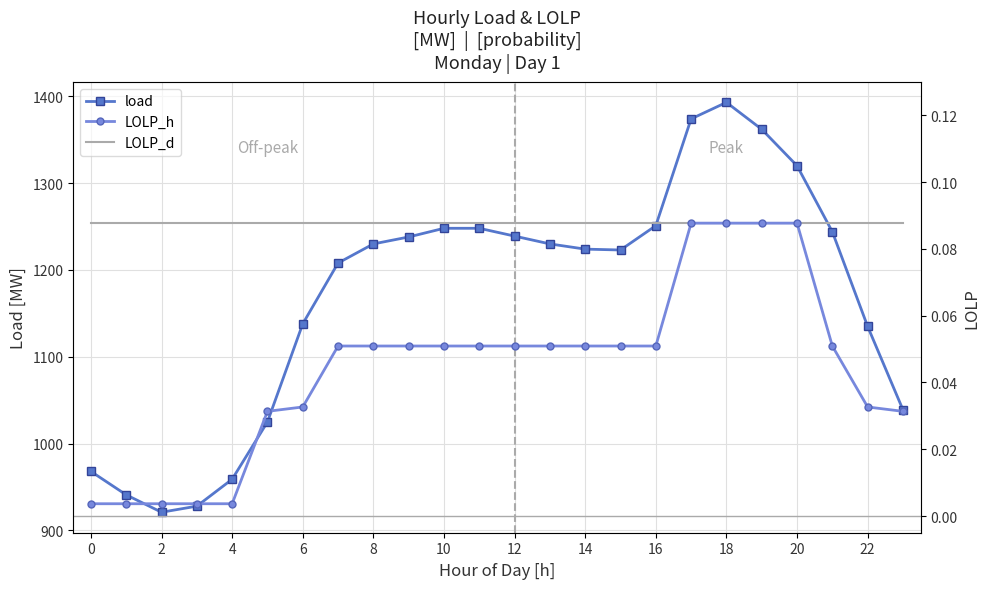

What is the minimum value for load?

921